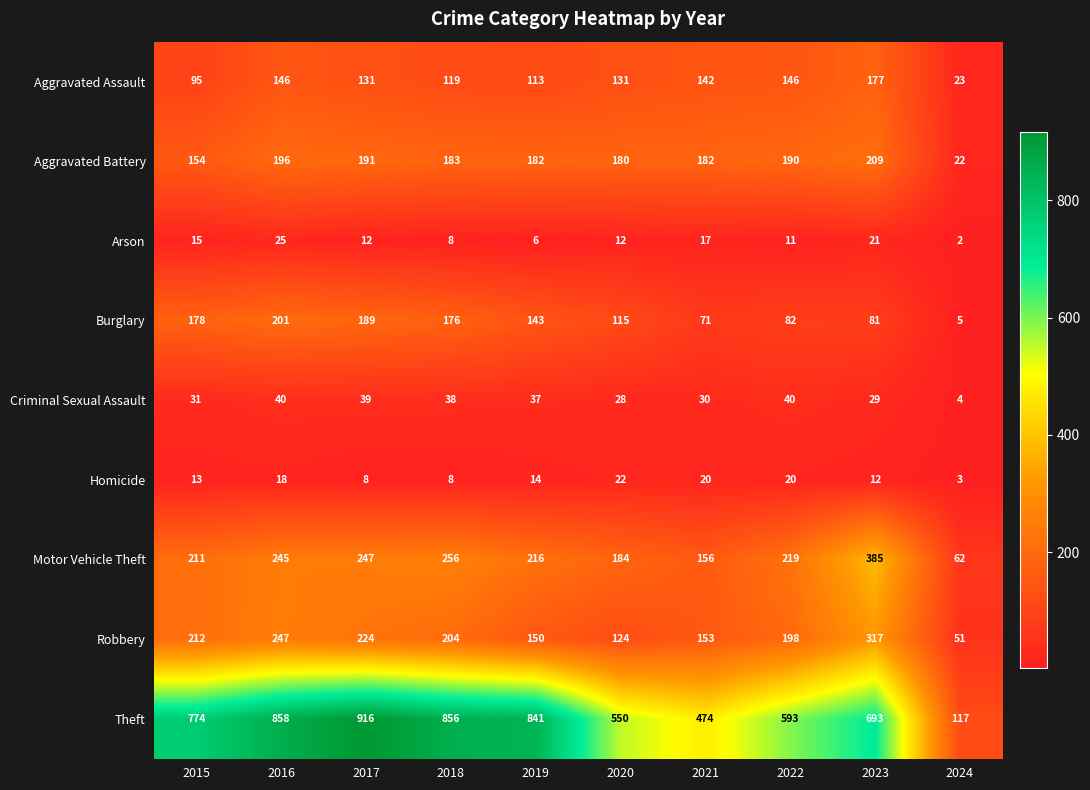

What value does the Aggravated Battery series have at 2021, to the nearest 5?

180